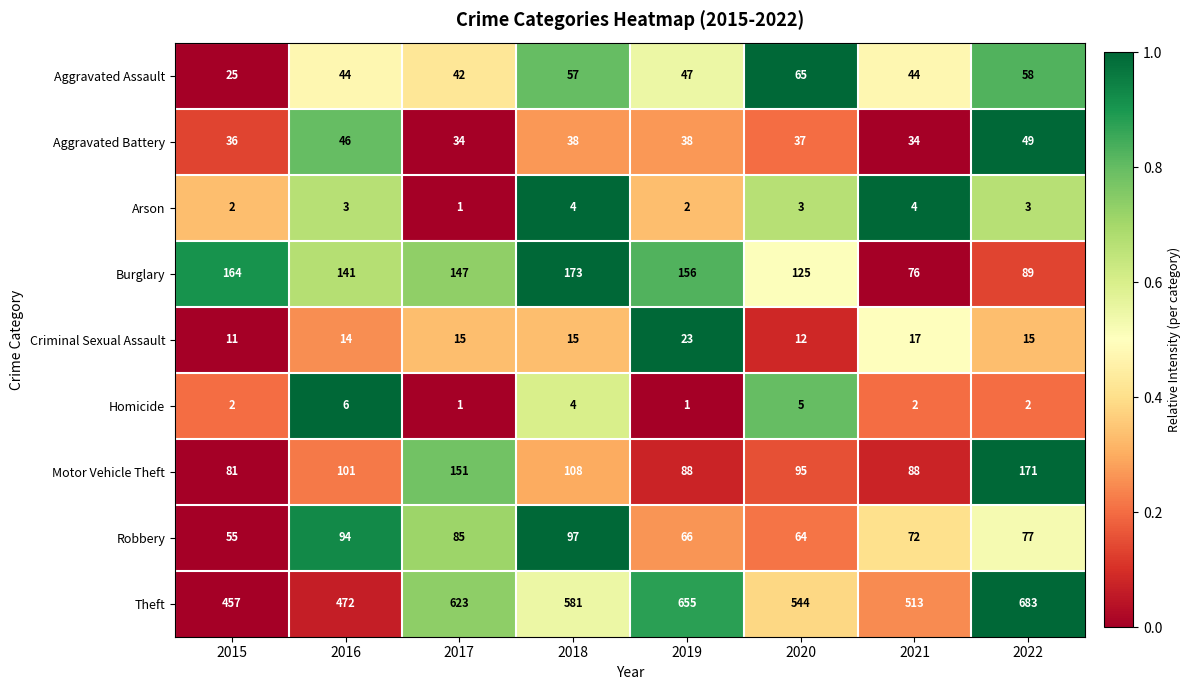

What is the sum of all Theft values?

4528